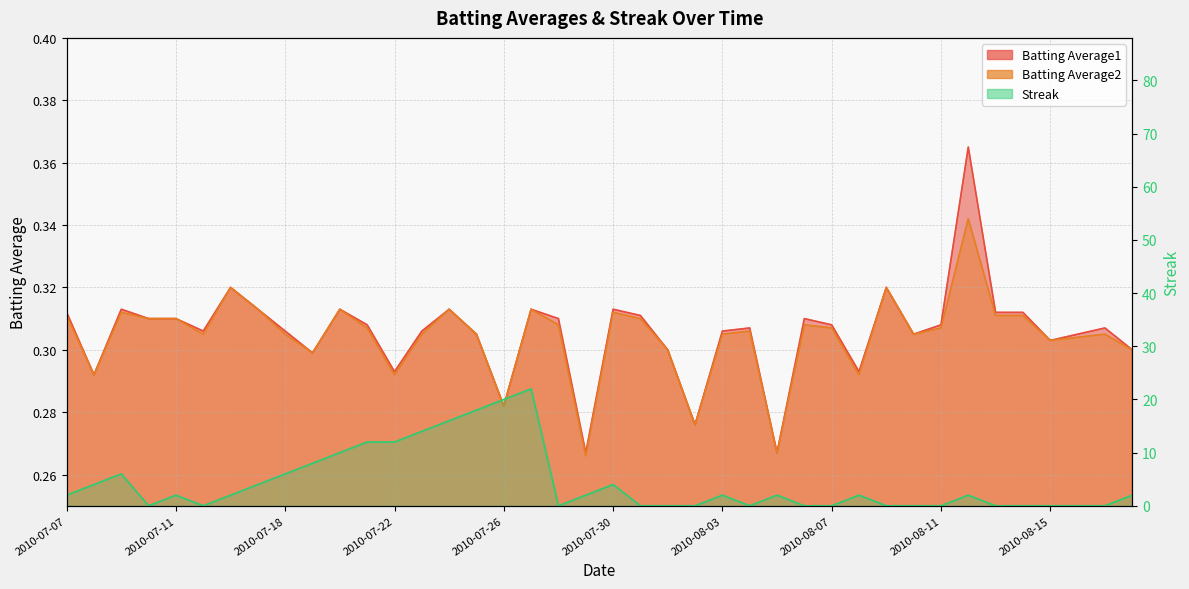

How many Batting Average2 values are between 0 and 1?

40